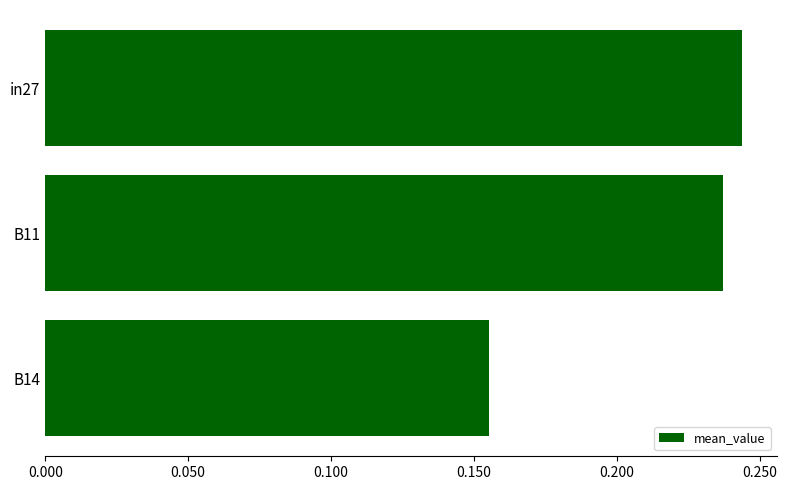

Between in27 and B11, which is larger?

in27